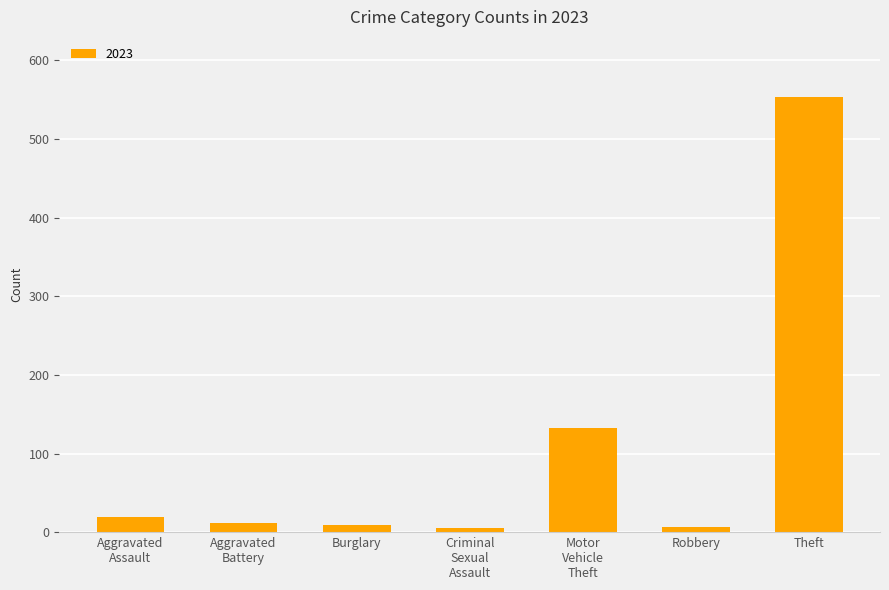

What is the average value?

105